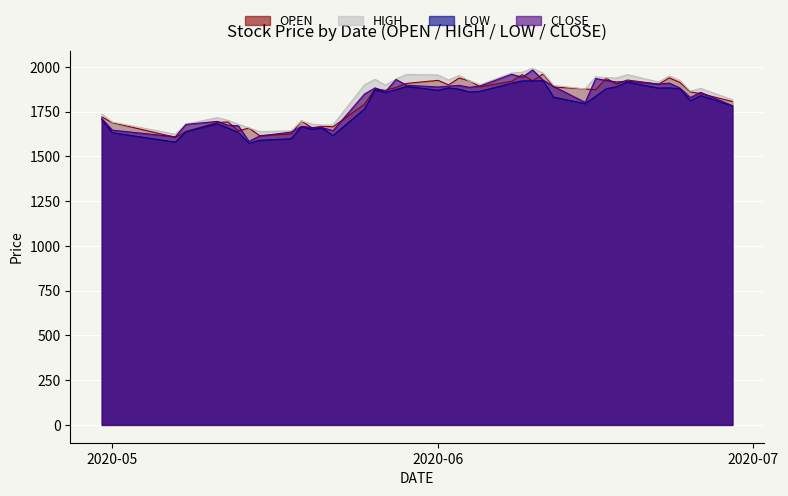

Between 2020-06-24 and 2020-06-02, which is larger?

2020-06-24